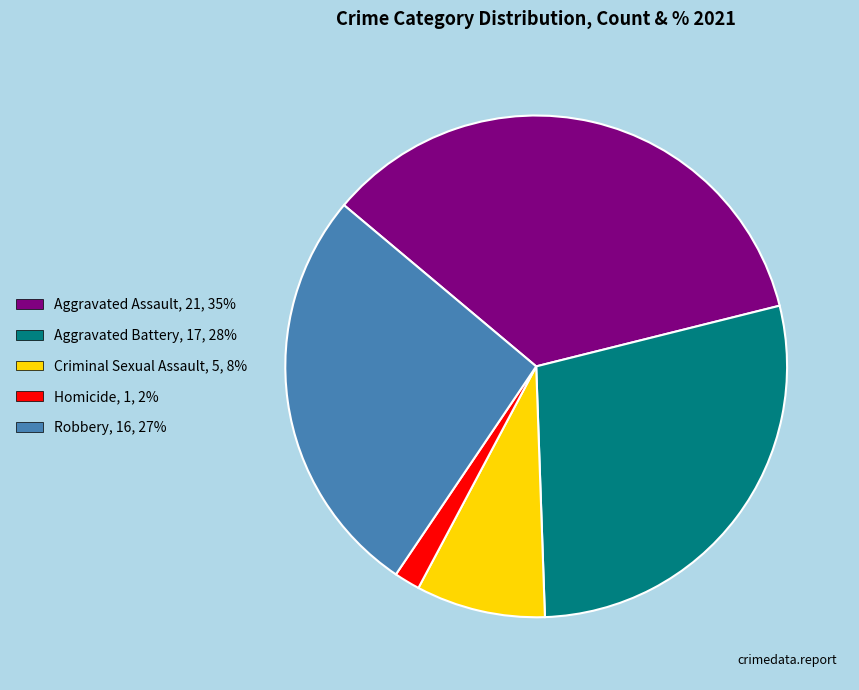

How many slices are in this pie chart?

5